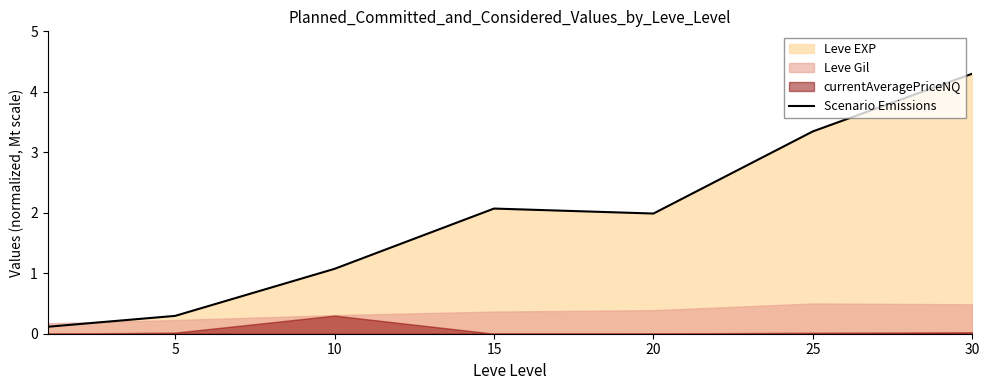

What is the average value?

1.9